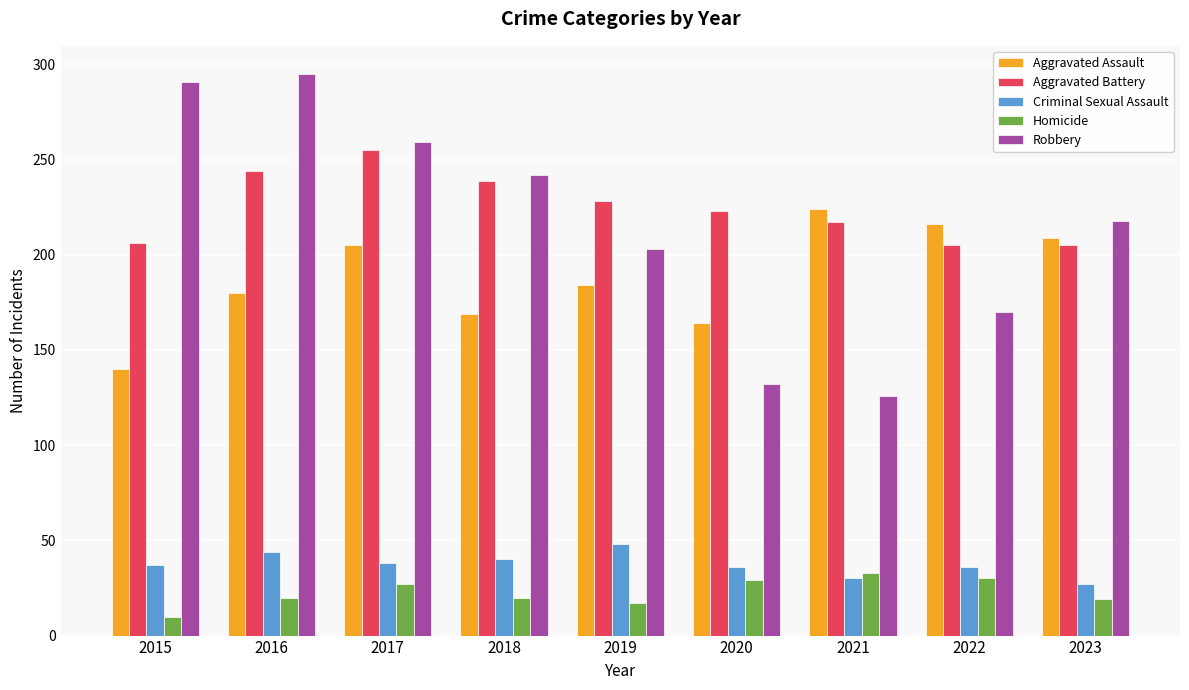

What is the greatest value displayed?

295